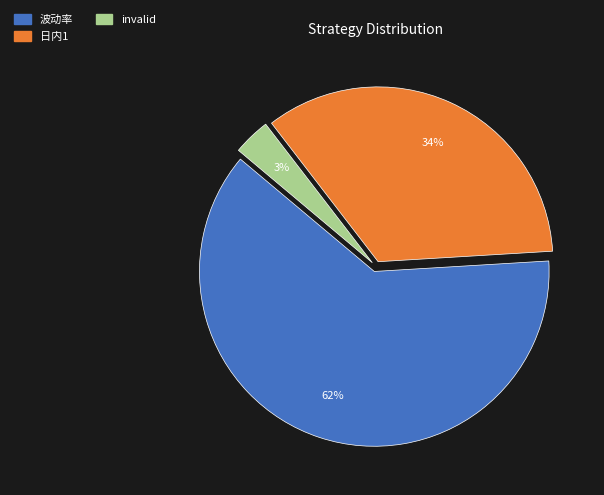

Rank the categories by value from lowest to highest.

invalid, 日内1, 波动率